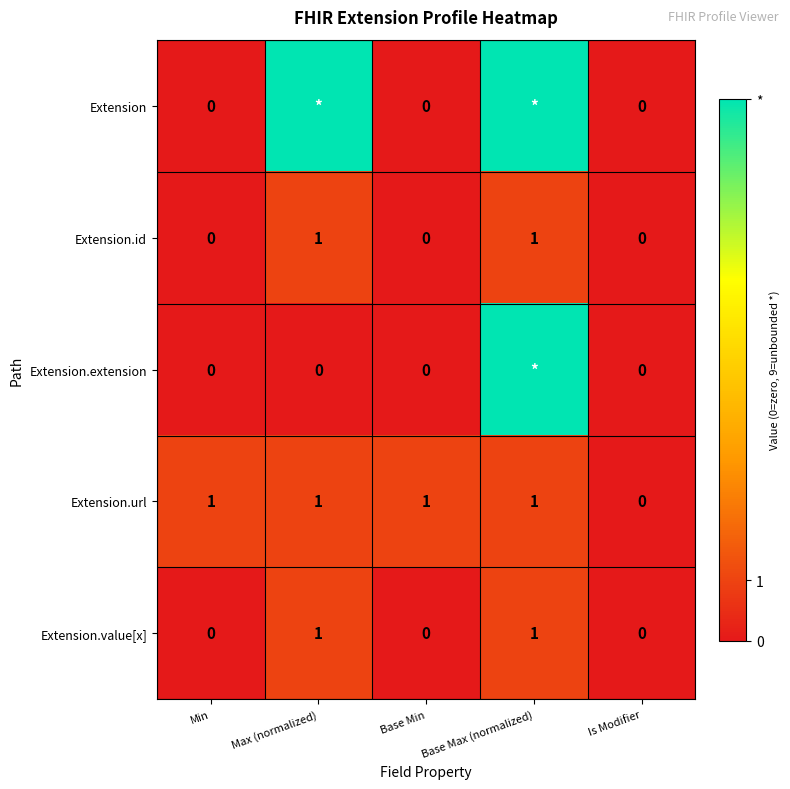

What is the difference between the maximum and minimum values in the Extension.id series?

1